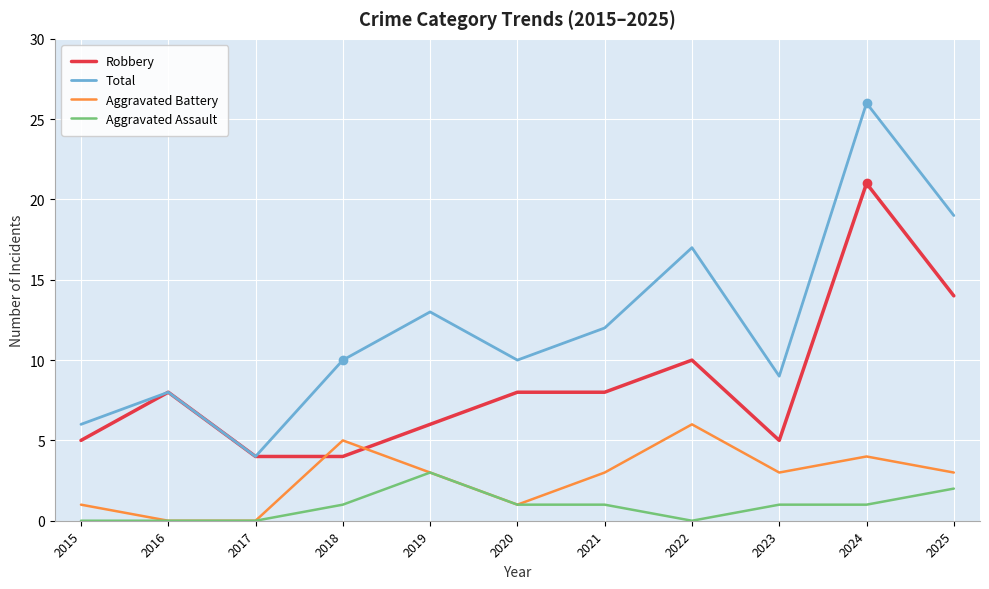

How many lines are shown in the chart?

4